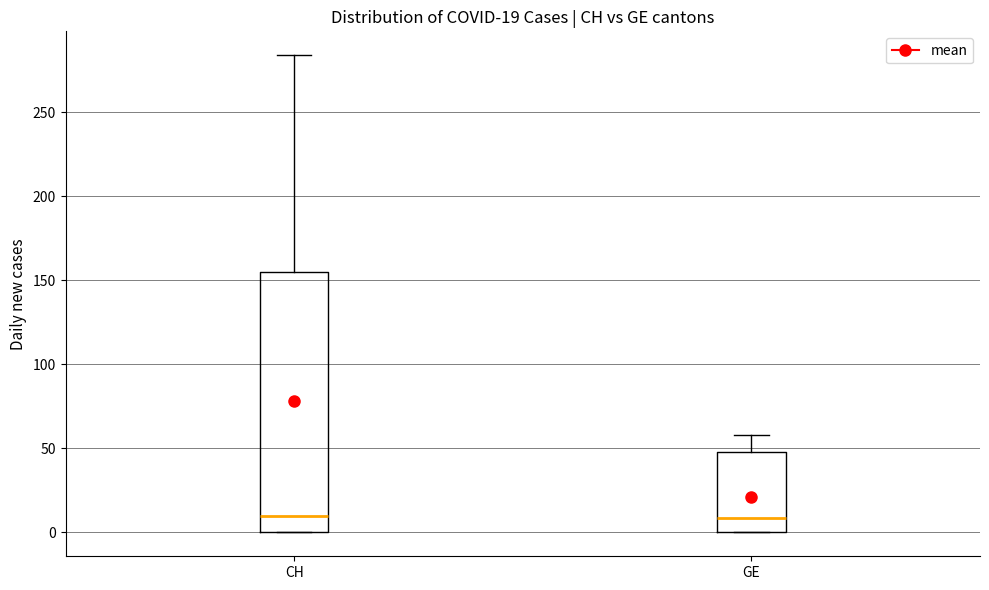

Which box is the tallest, from its lower edge to its upper edge?

CH